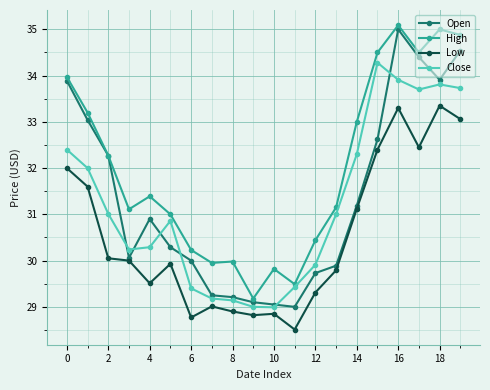

What is the minimum value shown in the chart?

28.5